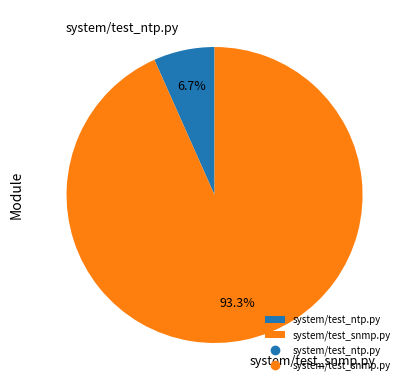

To the nearest percent, what is the difference between the largest and smallest slice percentages?

87%